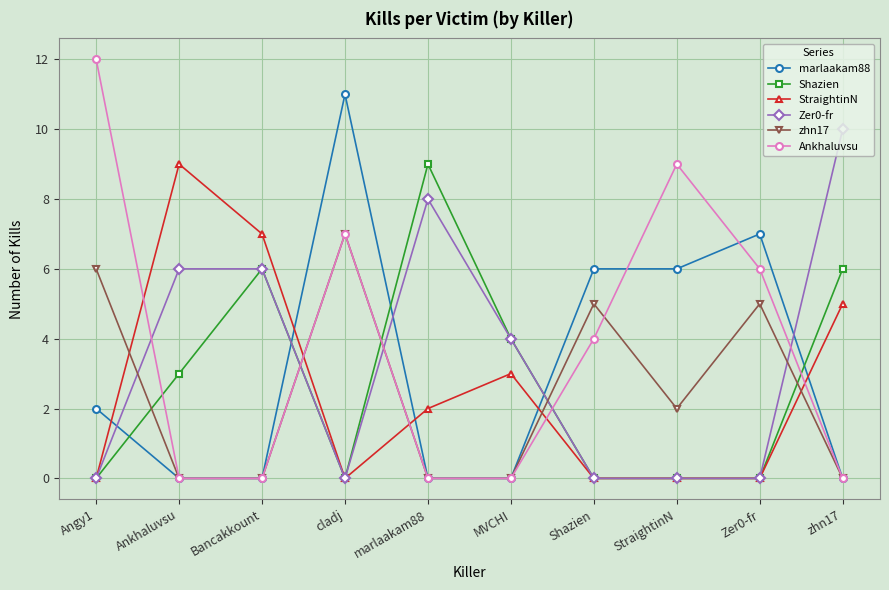

True or false: Zer0-fr has a value of 6 at MVCHI.

False